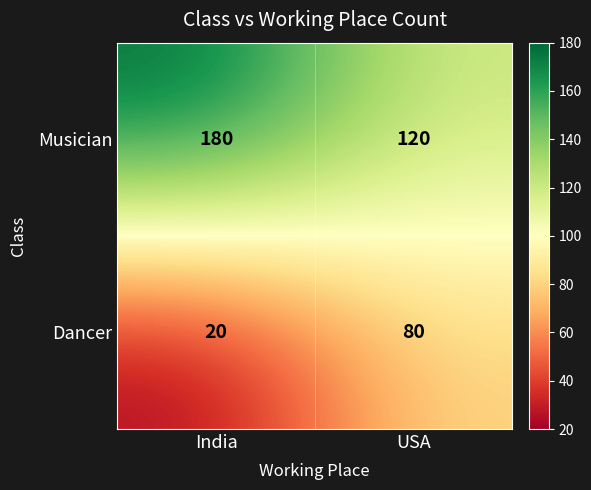

List the series in order of their overall mean, lowest first.

Dancer, Musician